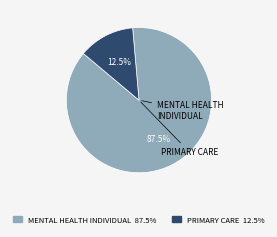

Is there a majority slice in this chart?

Yes